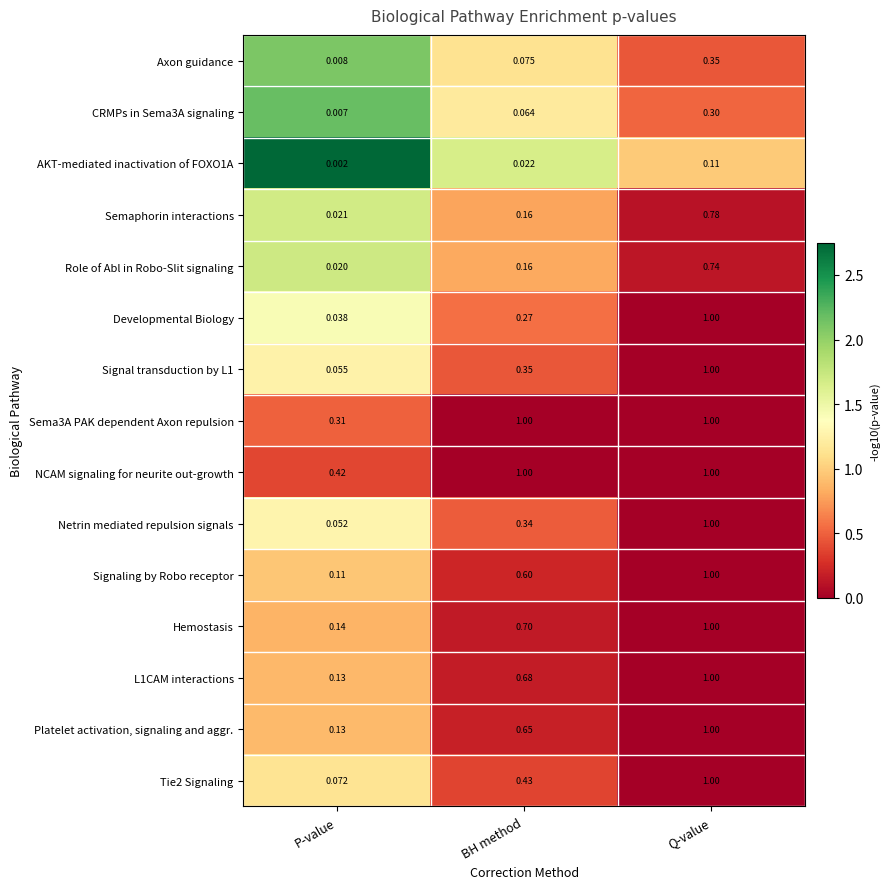

Rank the categories by Signaling by Robo receptor value from lowest to highest.

P-value, BH method, Q-value